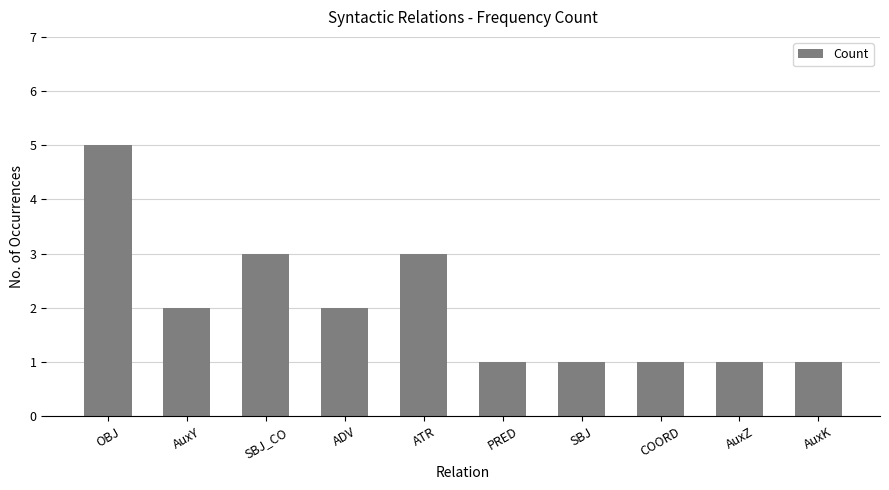

Is it true that the value at ADV is 1?

False